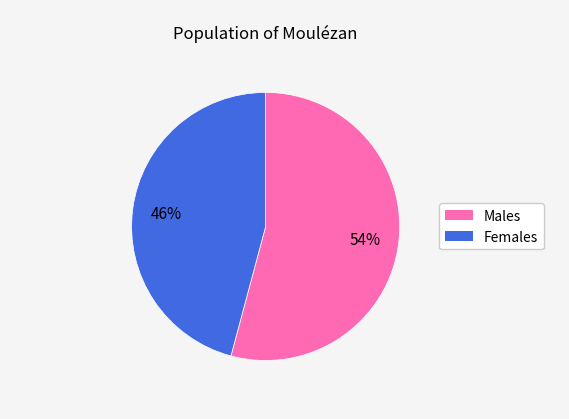

Does any single category account for the majority?

Yes